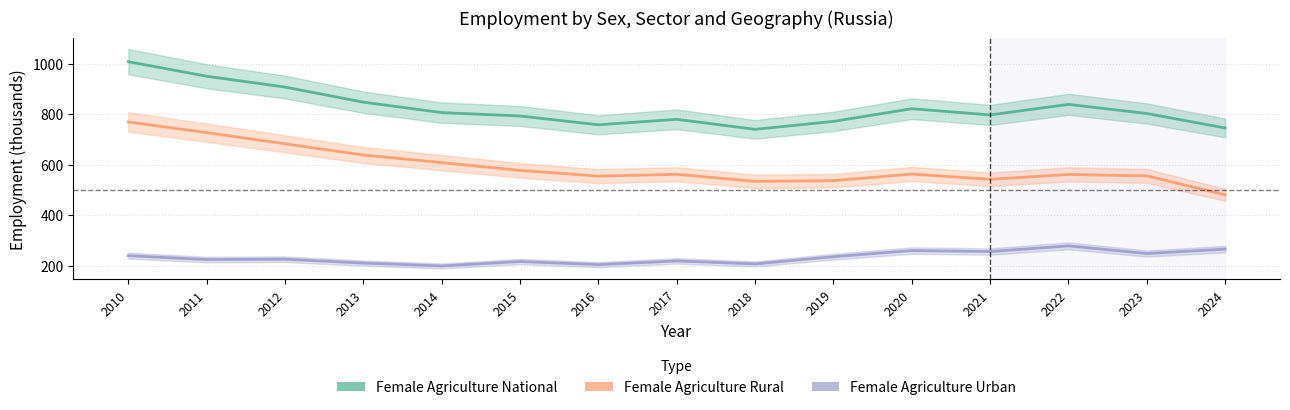

Between 2021 and 2024, which is larger?

2021